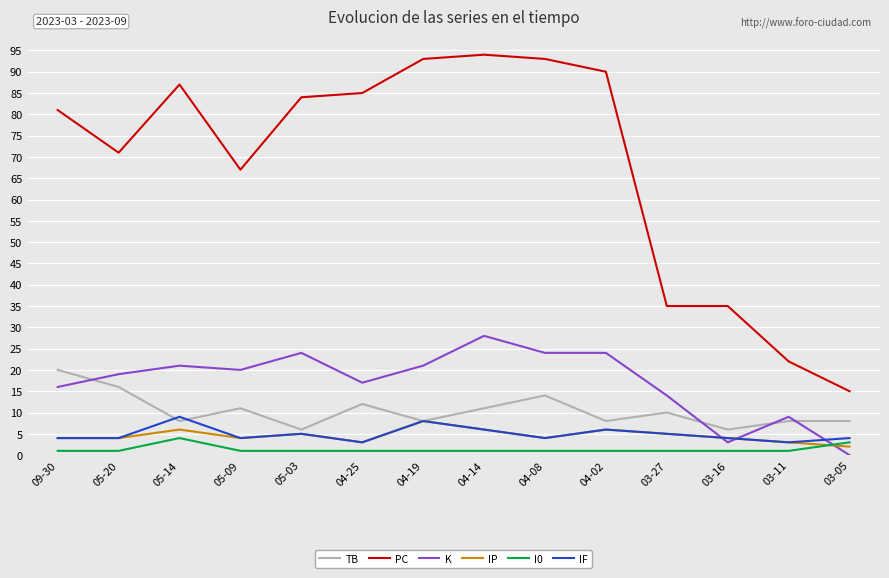

What are all the series names shown in the legend?

TB, PC, K, IP, I0, IF